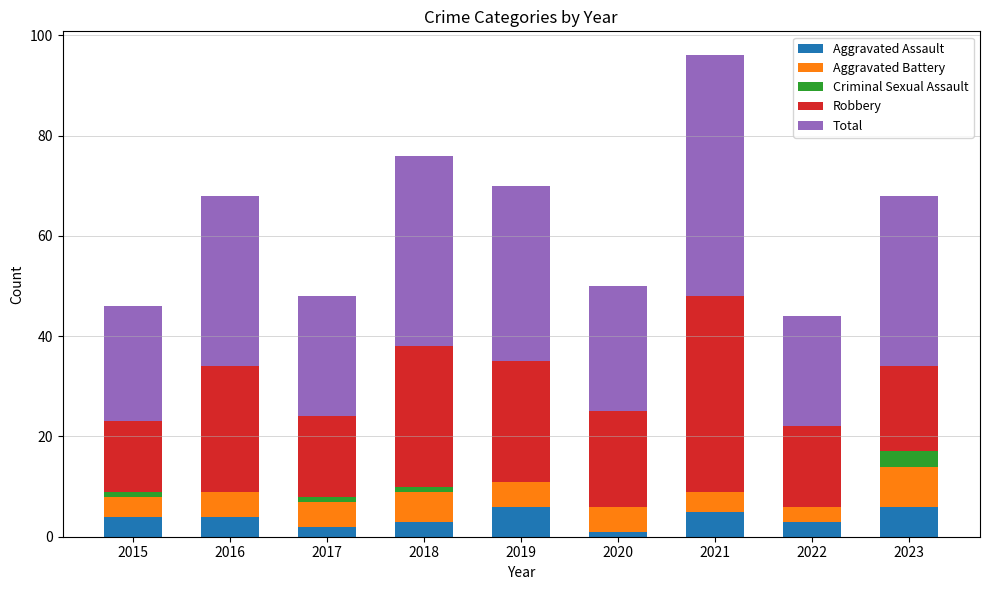

How many distinct data groups are displayed?

5